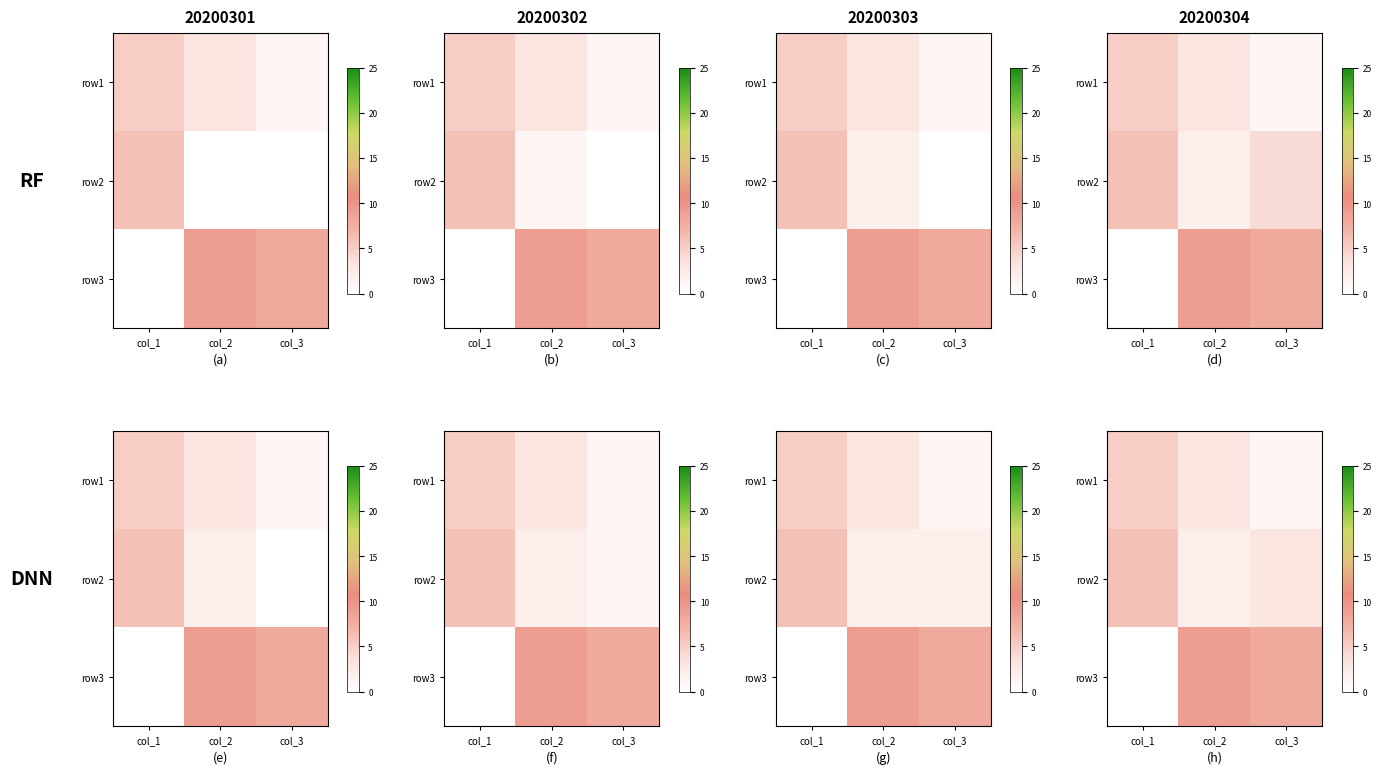

At how many categories does at least one series exceed 0?

3